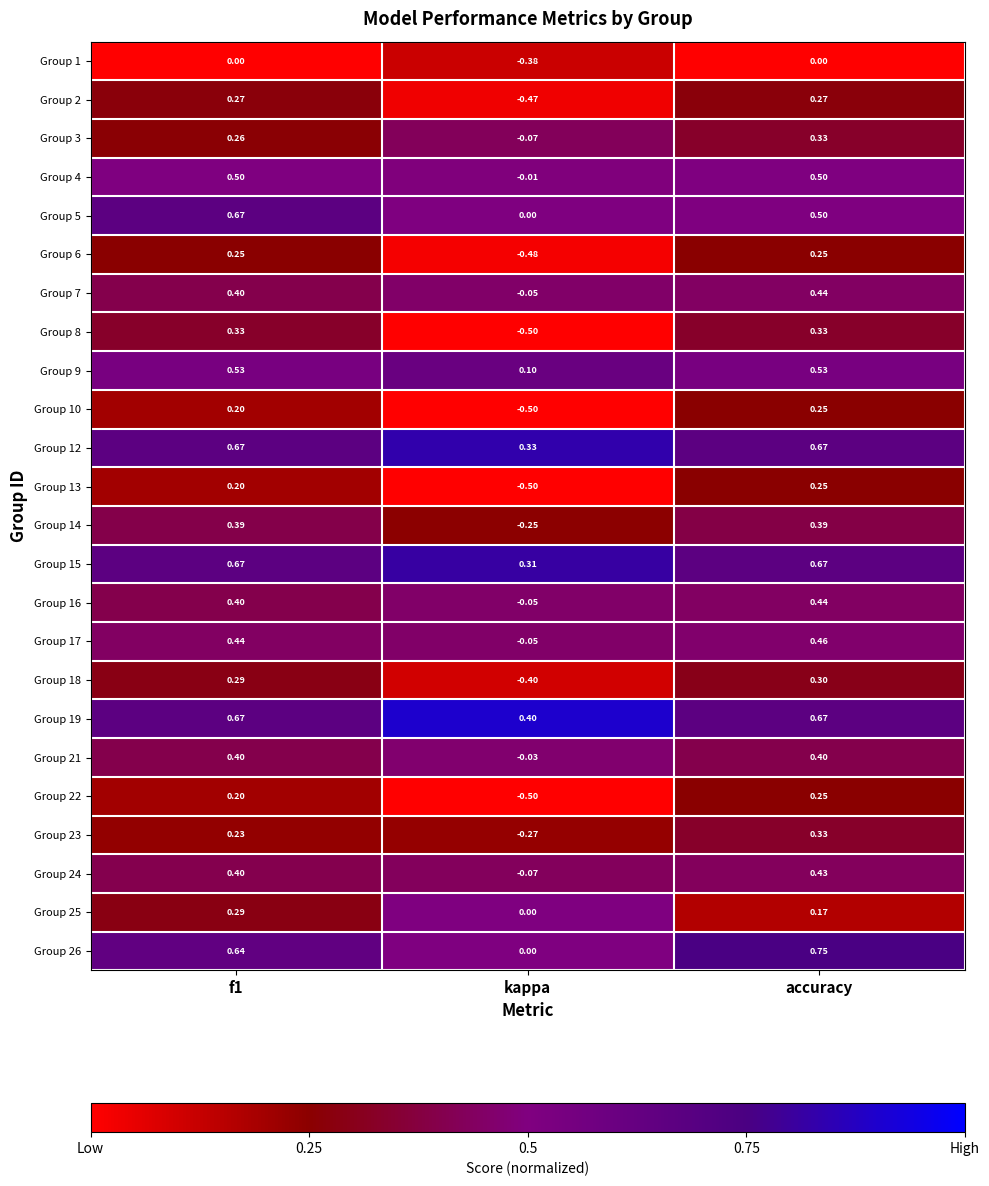

At which category is the sum across all series the highest?

accuracy